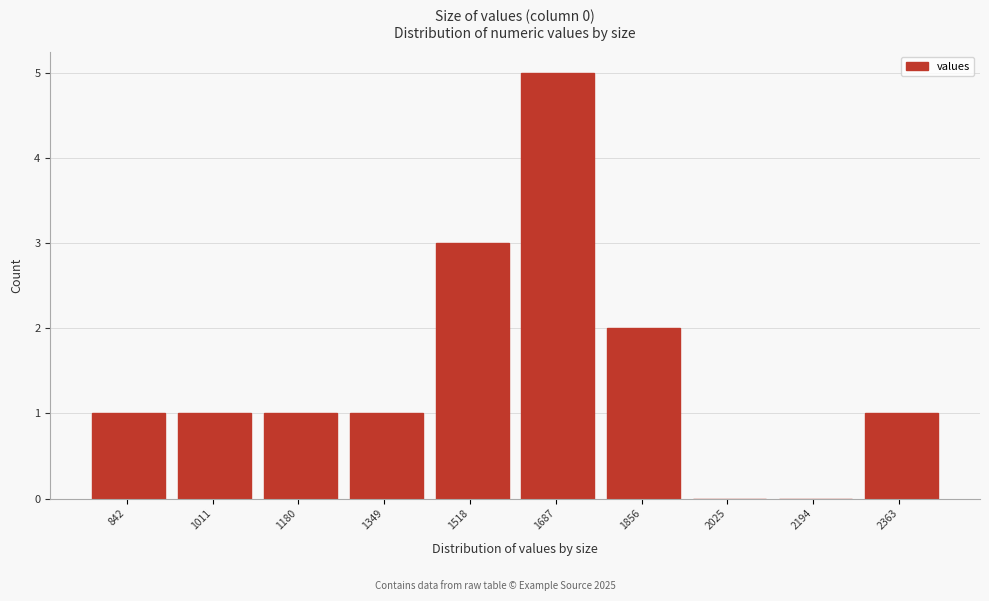

Reading left to right, transcribe all the data shown in this chart.

842=1	1011=1	1180=1	1349=1	1518=3	1687=5	1856=2	2025=0	2194=0	2363=1